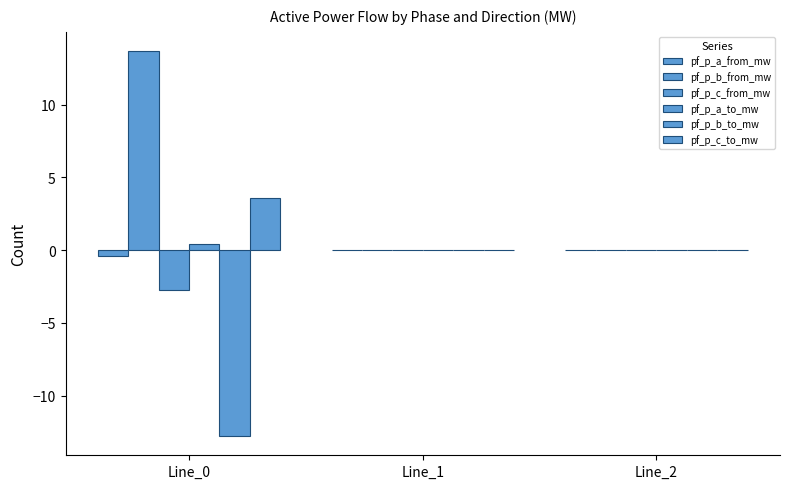

How many data points does each series have?

3